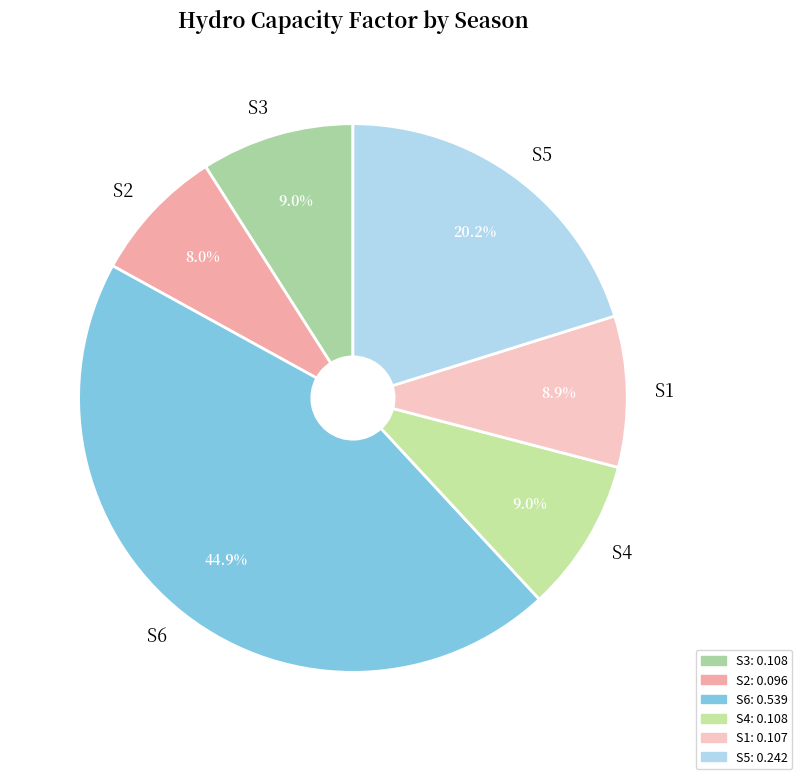

What portion of the pie excludes S1?

91.1%